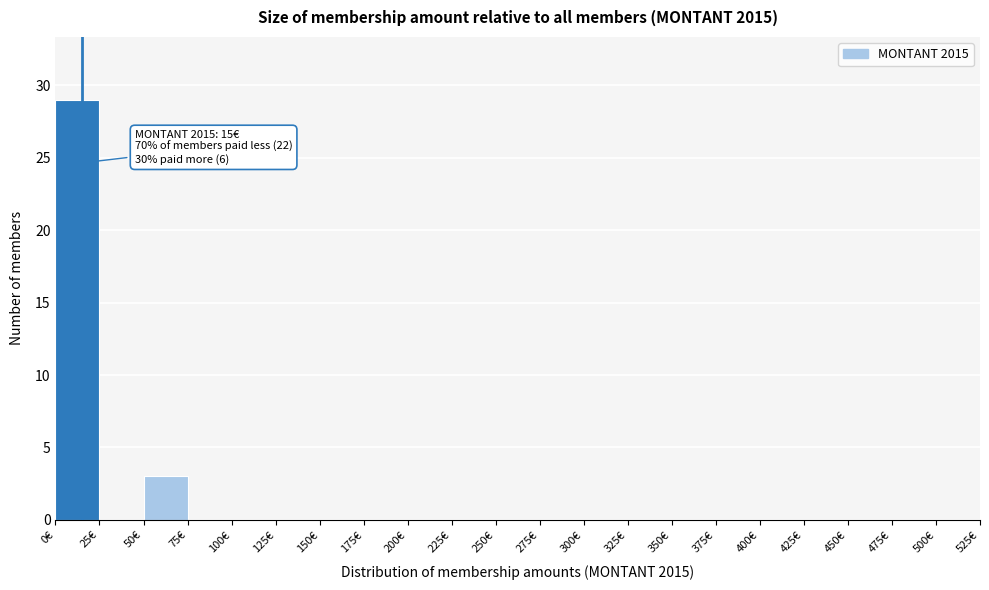

Over which range of the x-axis is the bar tallest?

0 to 25